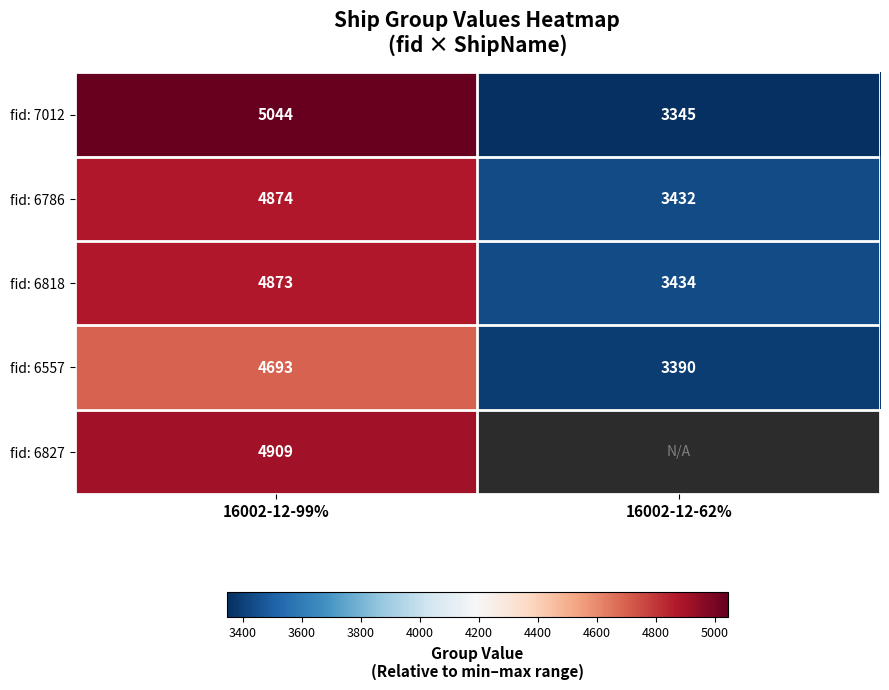

What is the total value across all series at 16002-12-99%?

24393